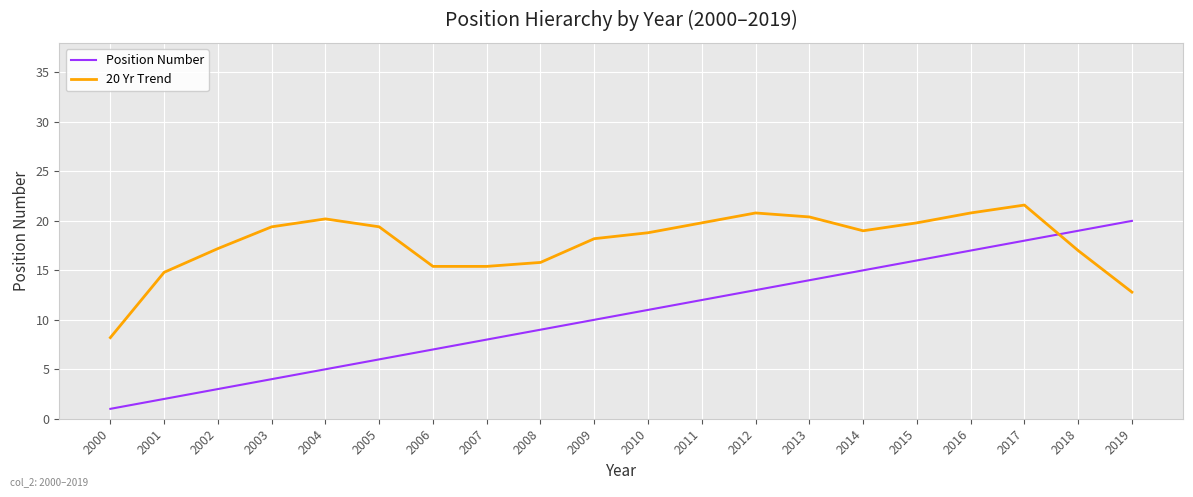

The value of 20 Yr Trend at 2012 is 20.8. True or false?

True